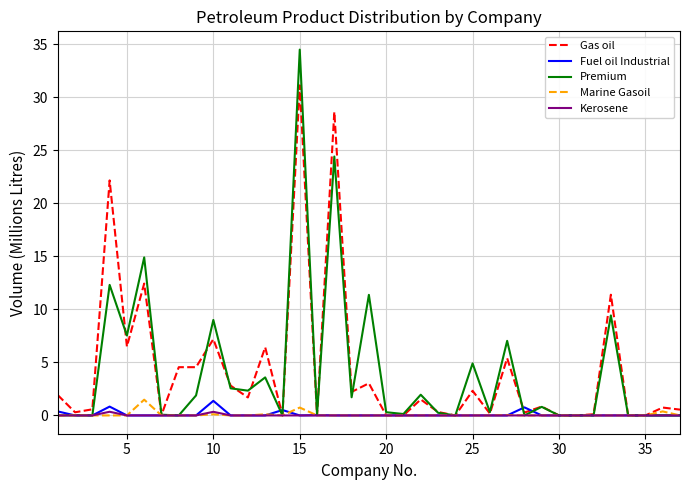

How many series are shown in this chart?

5